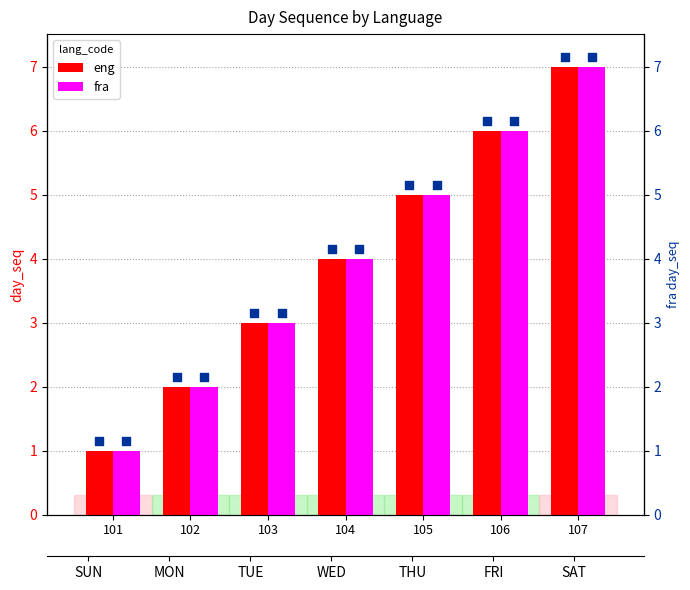

What are all the series names shown in the legend?

eng, fra